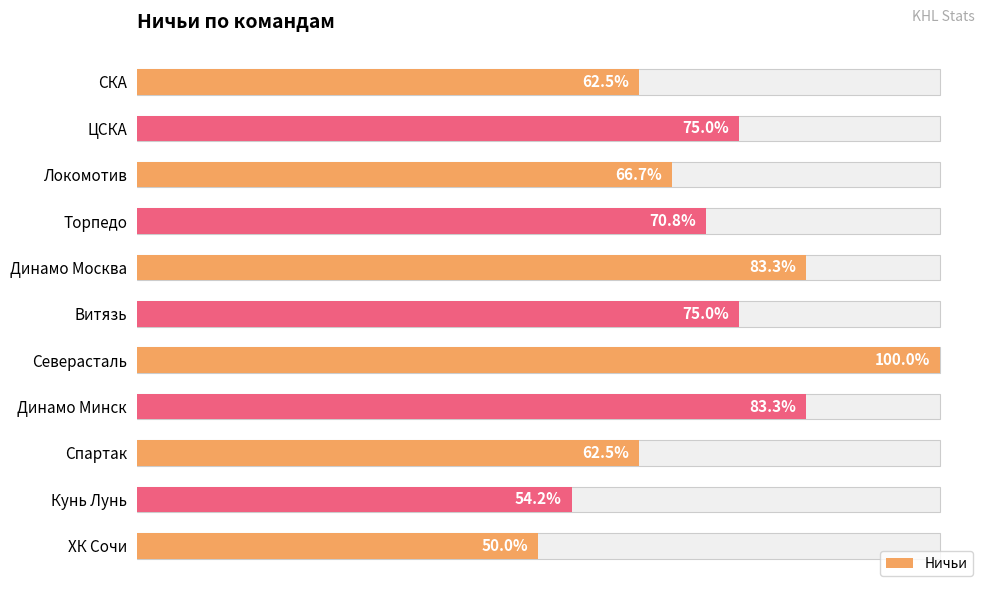

Reading left to right, what are all the values shown in this chart?

15	18	16	17	20	18	24	20	15	13	12